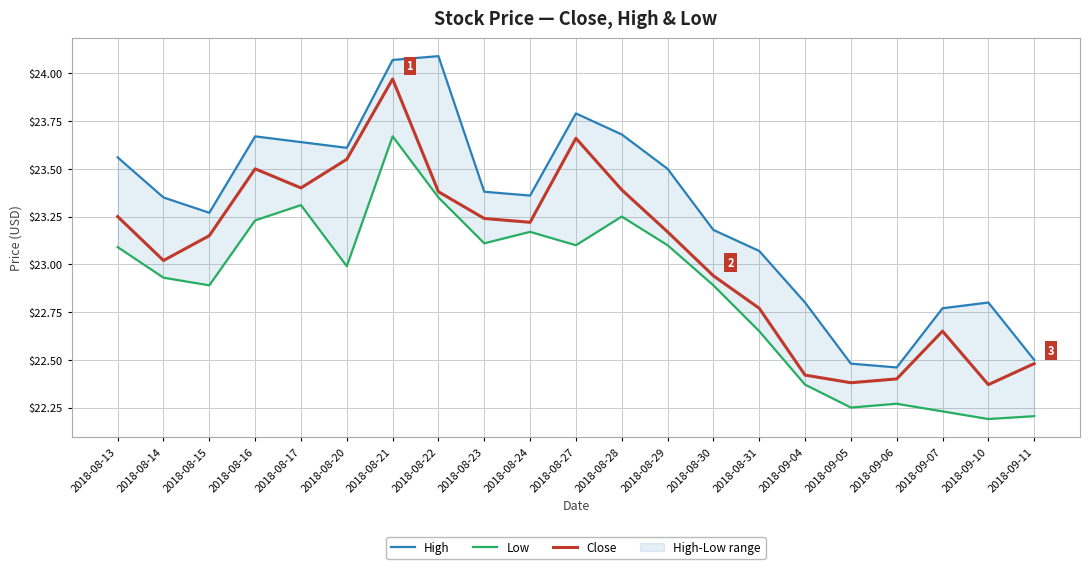

How many data points does each series have?

21